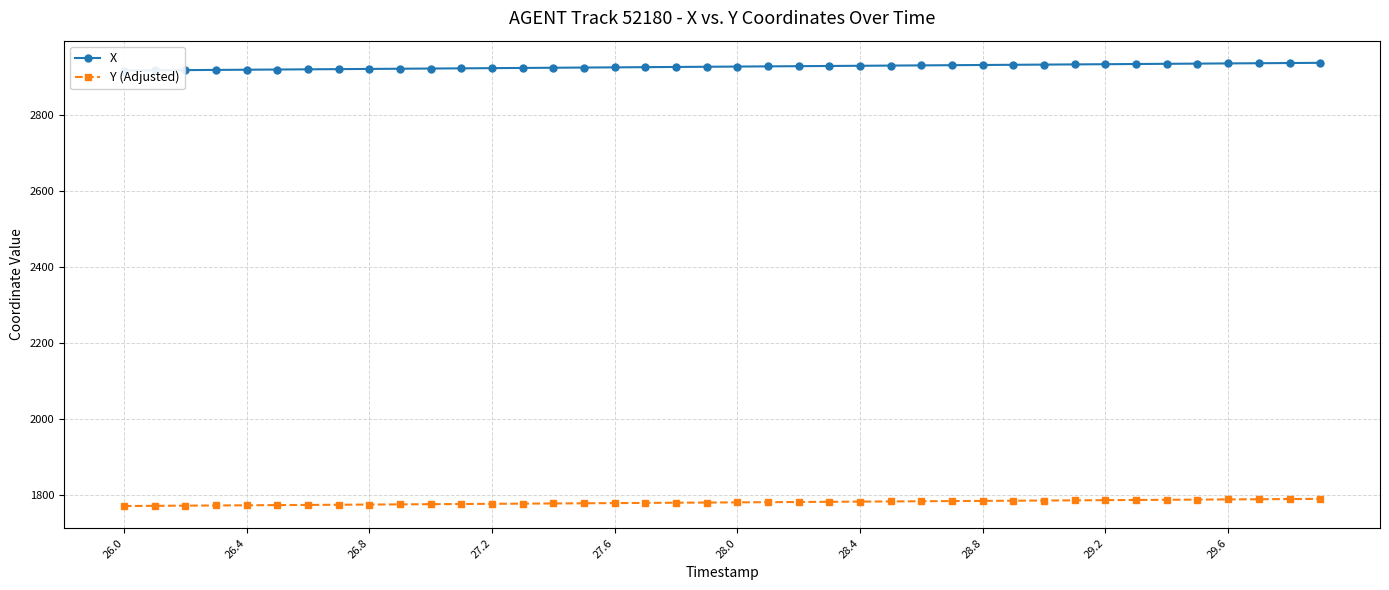

List the series in order of their overall mean, lowest first.

Y (Adjusted), X